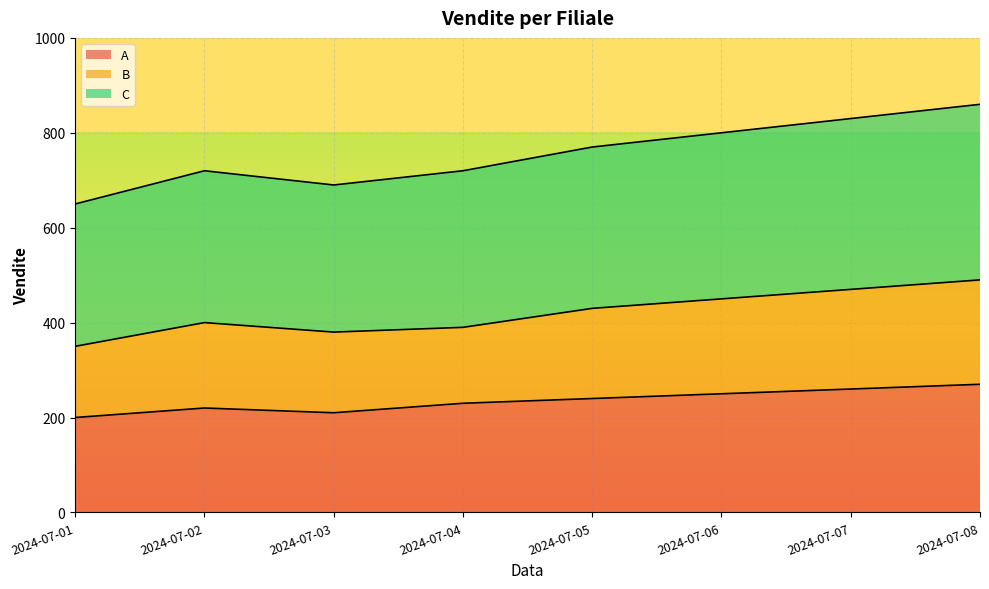

At which label does A reach its minimum?

2024-07-01